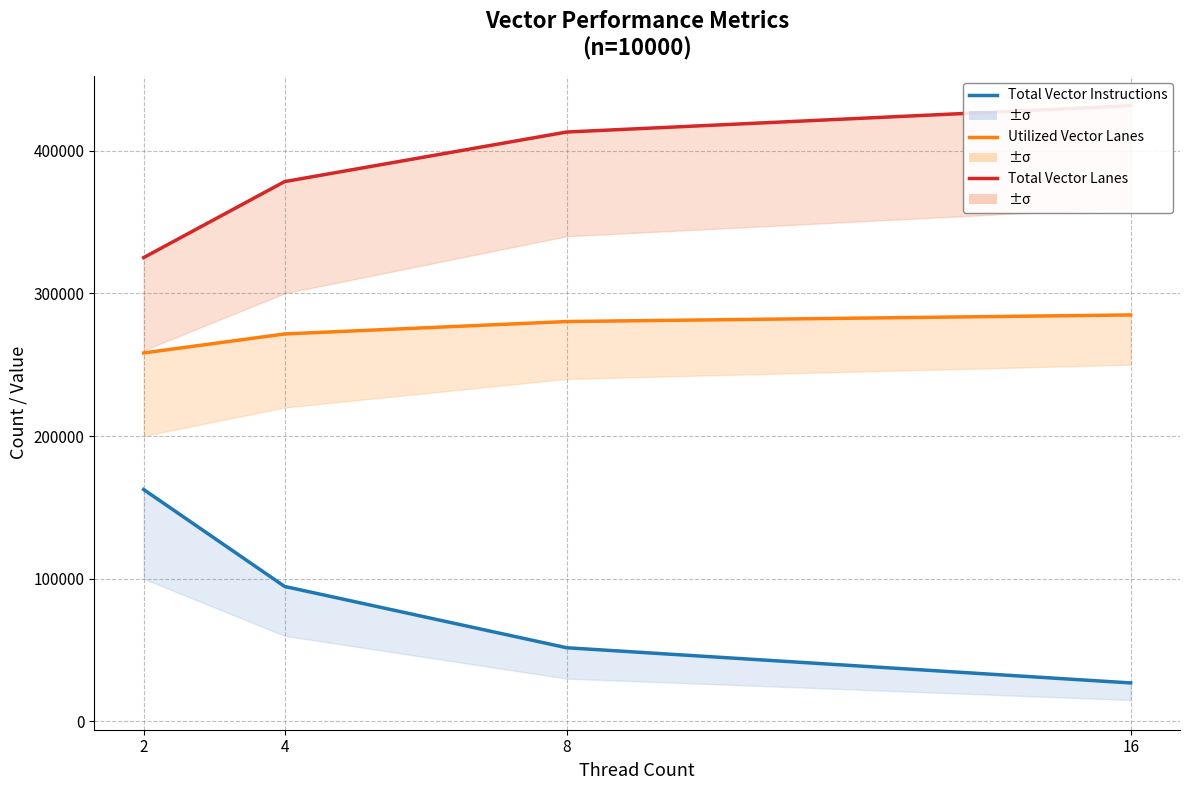

What is the average value of the Total Vector Instructions series?

83920